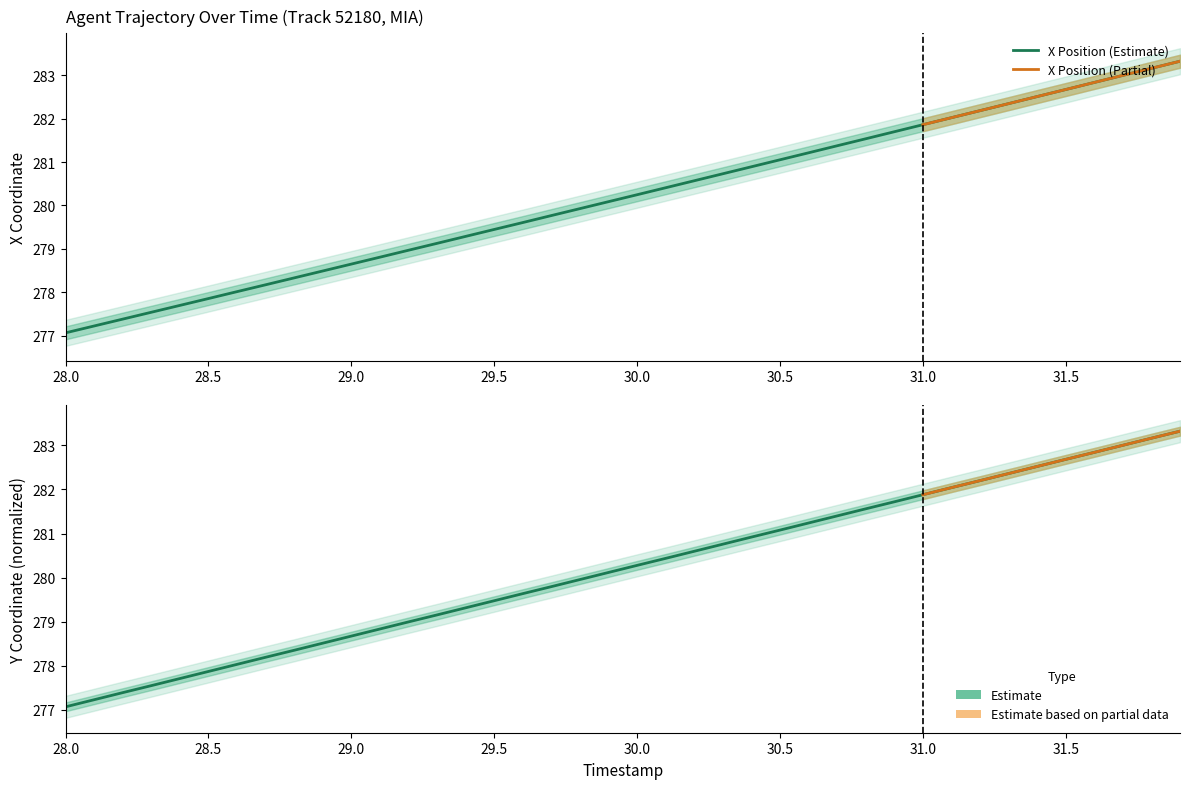

How many lines are shown in the chart?

2